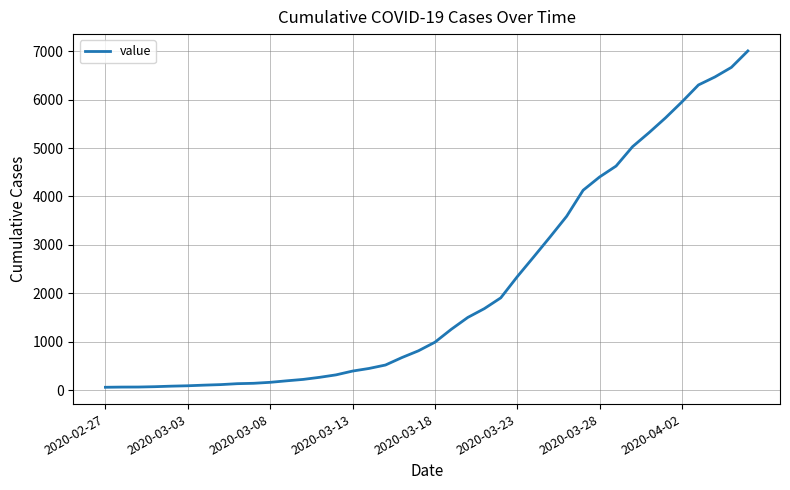

What is the greatest value displayed?

7003